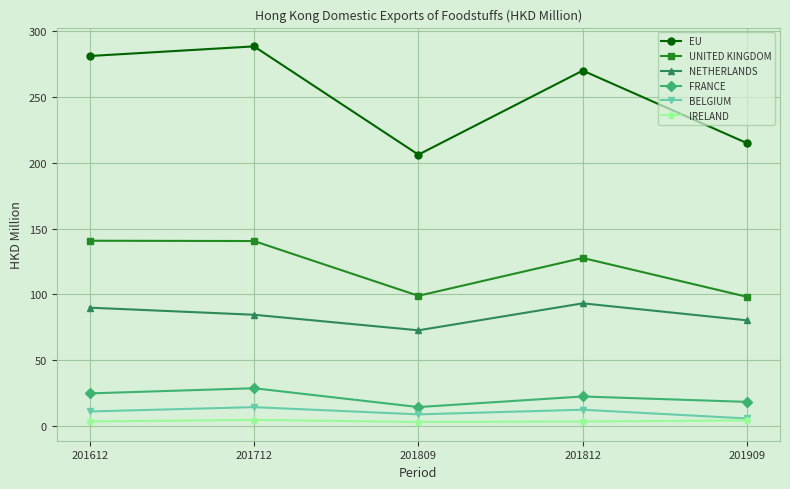

How many data points in NETHERLANDS are less than 84?

2